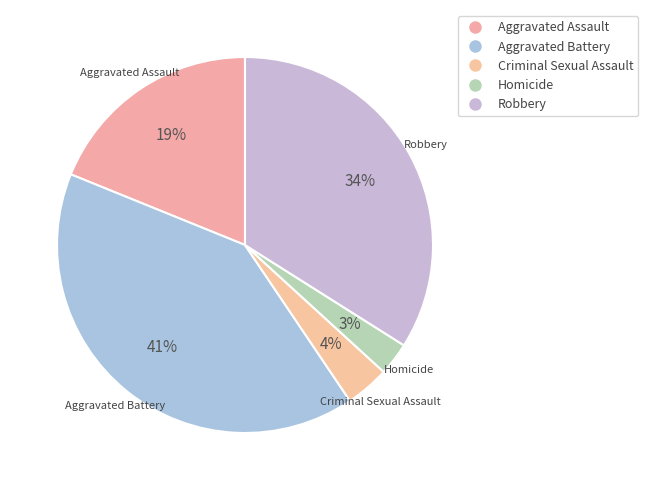

Count the number of slices in the pie.

5